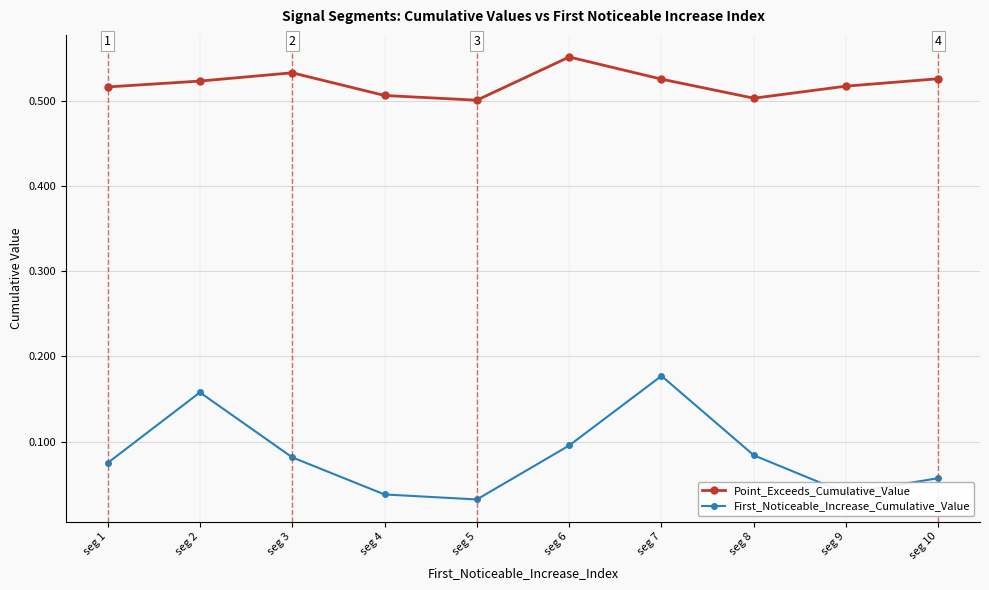

True or false: Point_Exceeds_Cumulative_Value has a value of 0.8 at seg 10.

False